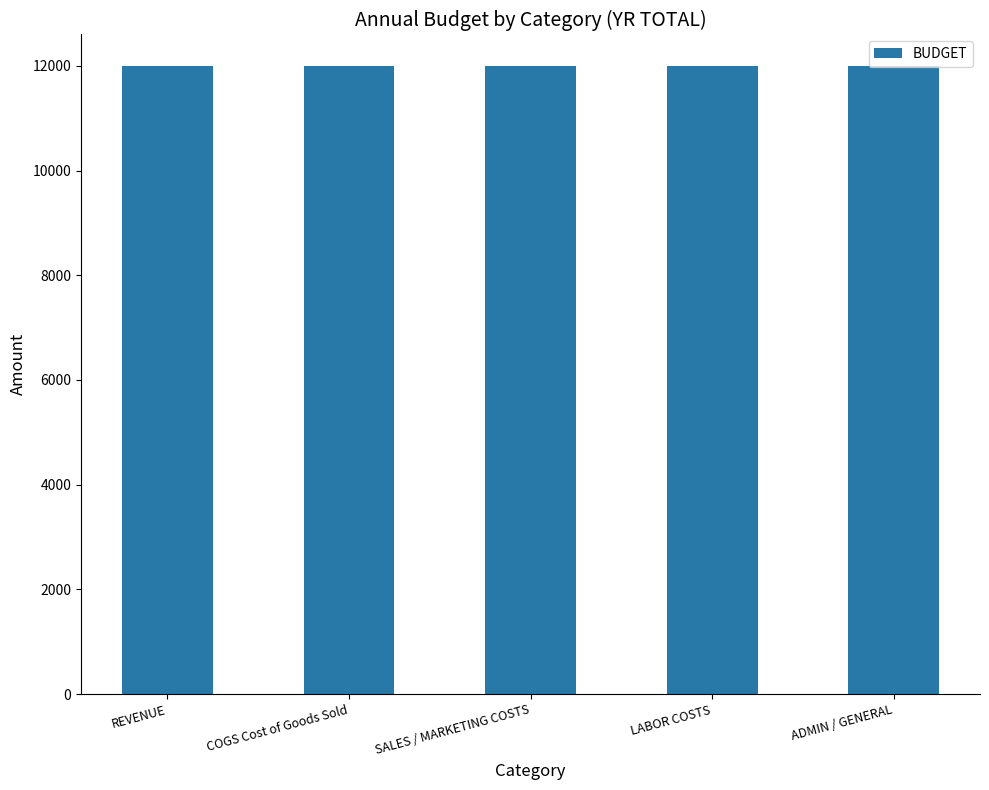

True or false: BUDGET has a value of 12000 at COGS Cost of Goods Sold.

True